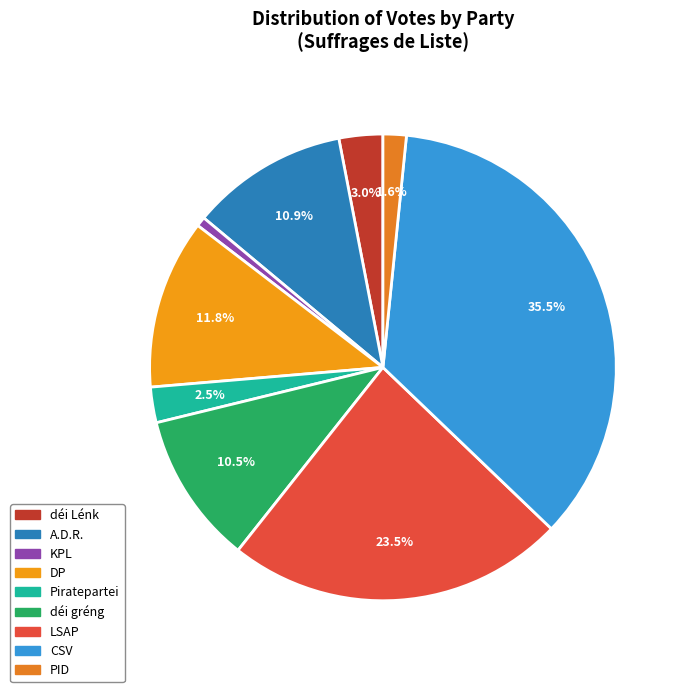

Do déi Lénk and CSV together represent more than half of the pie?

No